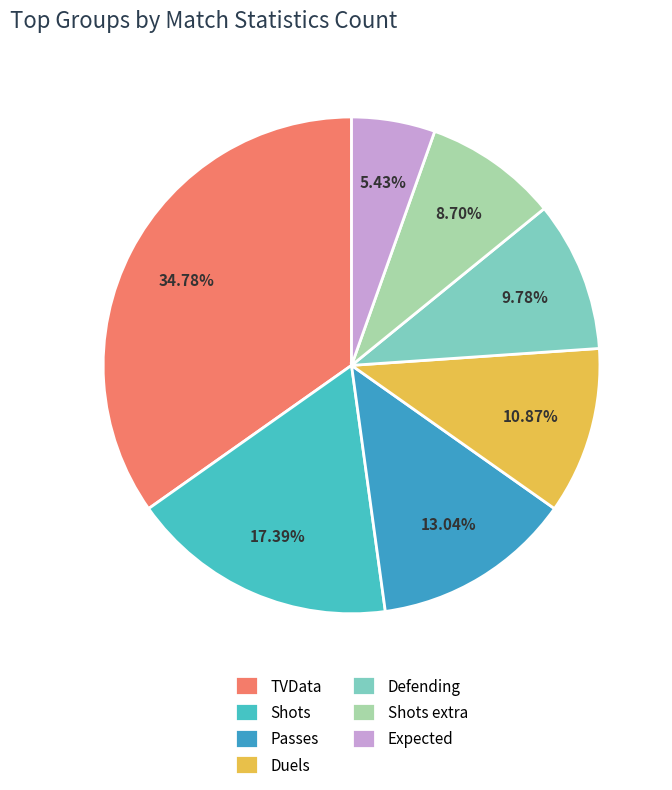

How many segments does this pie chart have?

7